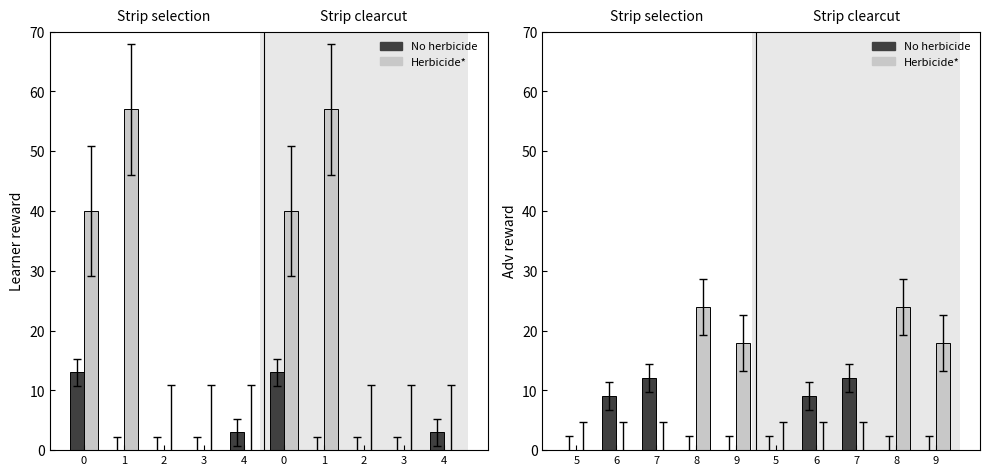

True or false: Herbicide* has a value of 12 at 9.

False